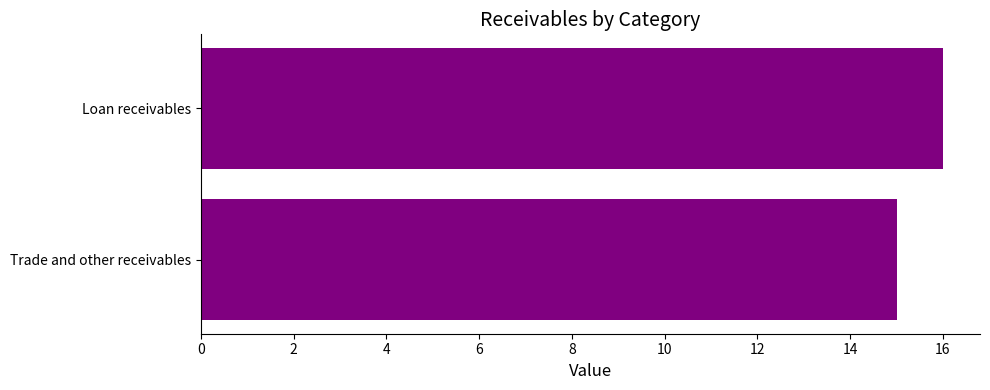

Reading top to bottom, list all the values displayed in this chart.

16	15